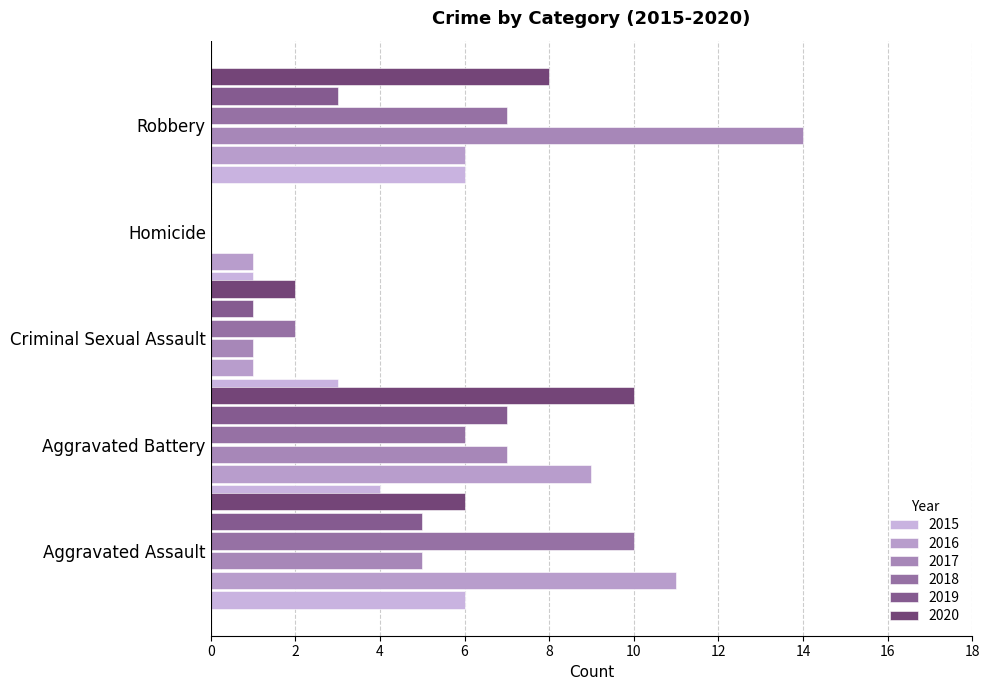

Reading left to right, extract all data points from this chart.

2015: Aggravated Assault=6	Aggravated Battery=4	Criminal Sexual Assault=3	Homicide=1	Robbery=6
2016: Aggravated Assault=11	Aggravated Battery=9	Criminal Sexual Assault=1	Homicide=1	Robbery=6
2017: Aggravated Assault=5	Aggravated Battery=7	Criminal Sexual Assault=1	Homicide=0	Robbery=14
2018: Aggravated Assault=10	Aggravated Battery=6	Criminal Sexual Assault=2	Homicide=0	Robbery=7
2019: Aggravated Assault=5	Aggravated Battery=7	Criminal Sexual Assault=1	Homicide=0	Robbery=3
2020: Aggravated Assault=6	Aggravated Battery=10	Criminal Sexual Assault=2	Homicide=0	Robbery=8